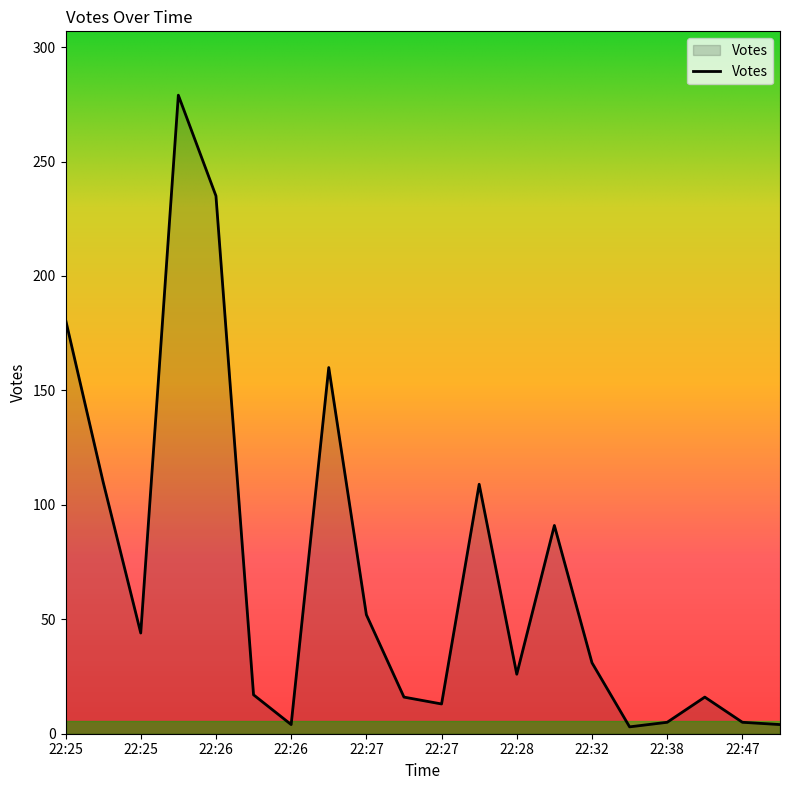

What is the difference between the maximum and minimum values?

276